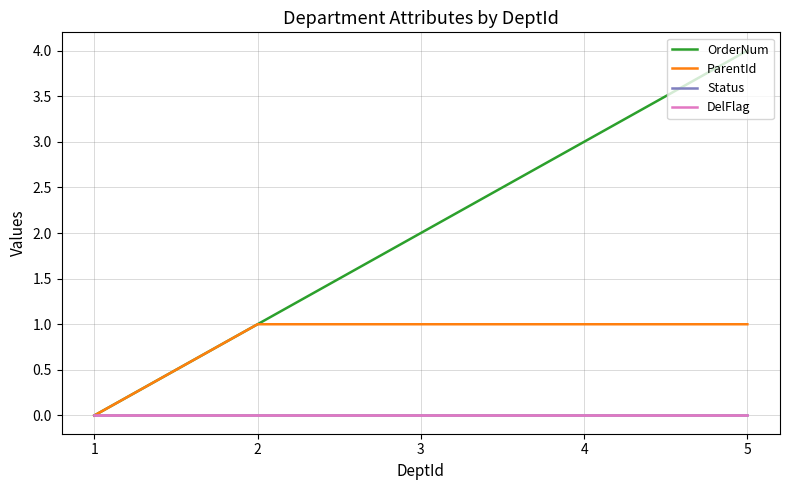

Does the chart display data point markers on the line(s)?

No